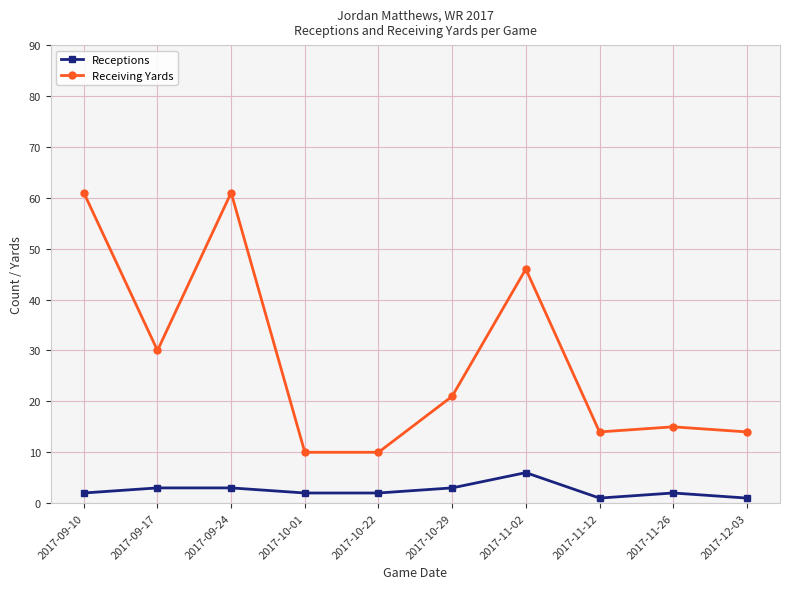

Reading right to left, extract all data points from this chart.

Receptions: 2017-12-03=1	2017-11-26=2	2017-11-12=1	2017-11-02=6	2017-10-29=3	2017-10-22=2	2017-10-01=2	2017-09-24=3	2017-09-17=3	2017-09-10=2
Receiving Yards: 2017-12-03=14	2017-11-26=15	2017-11-12=14	2017-11-02=46	2017-10-29=21	2017-10-22=10	2017-10-01=10	2017-09-24=61	2017-09-17=30	2017-09-10=61